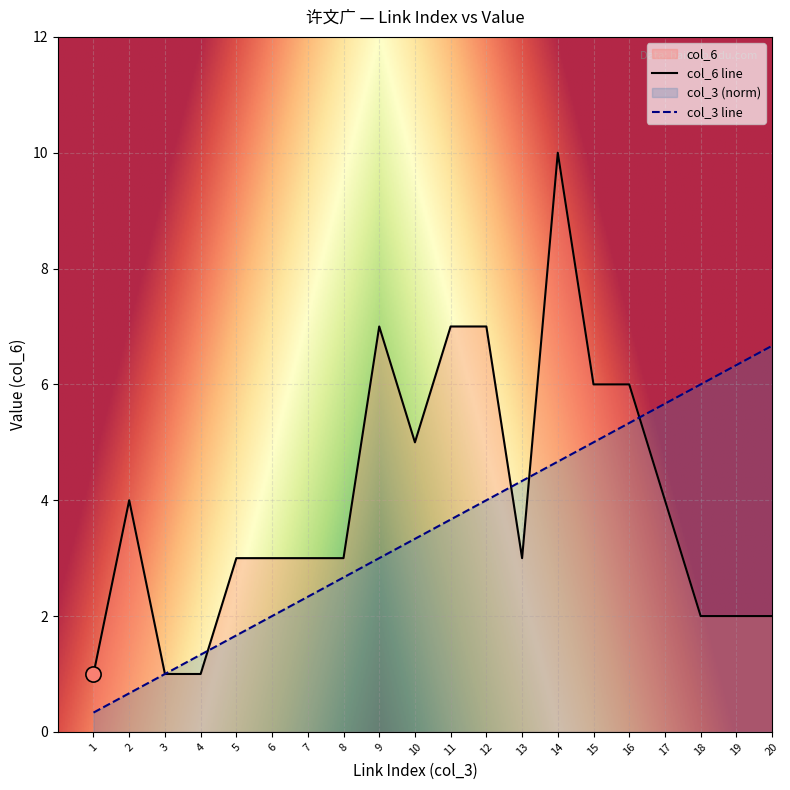

Which series reaches the maximum Y coordinate?

col_6